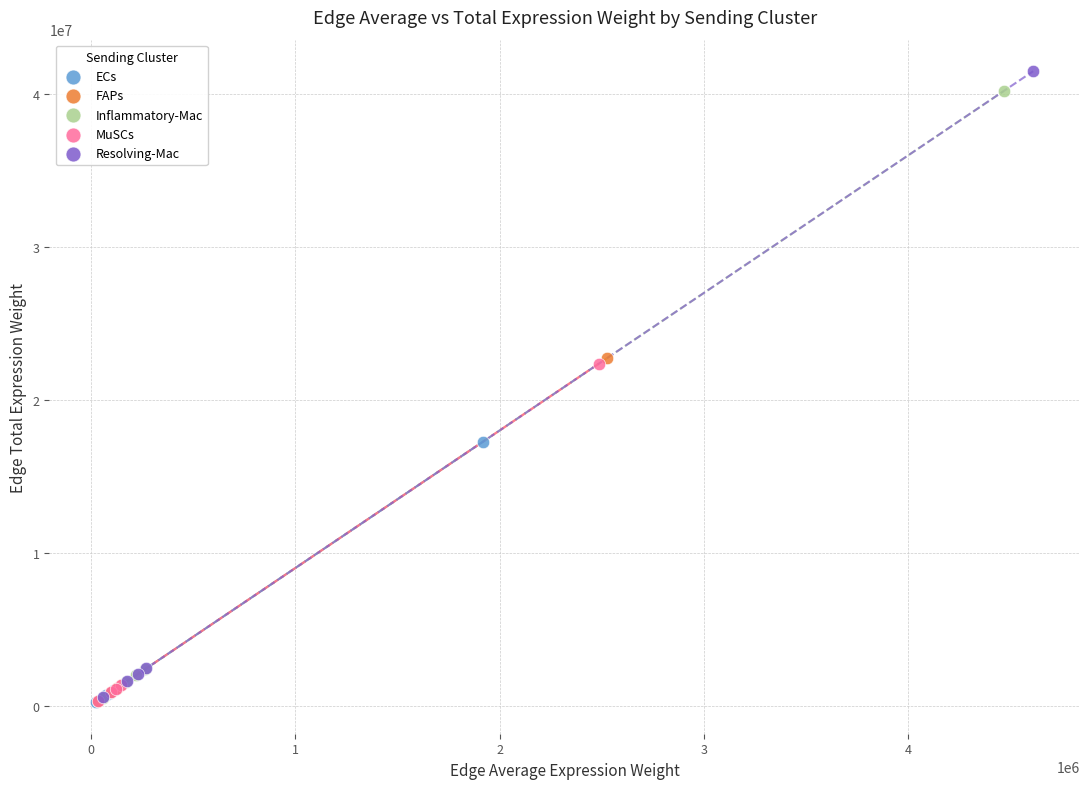

Which series has the largest Y range (max minus min)?

Resolving-Mac